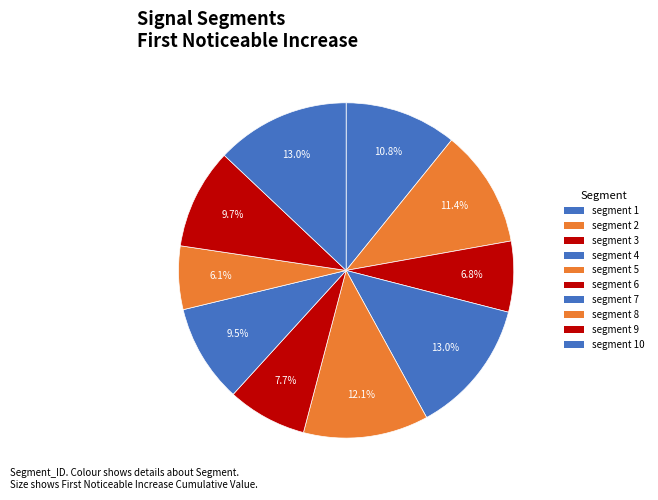

How many slices are in this pie chart?

10